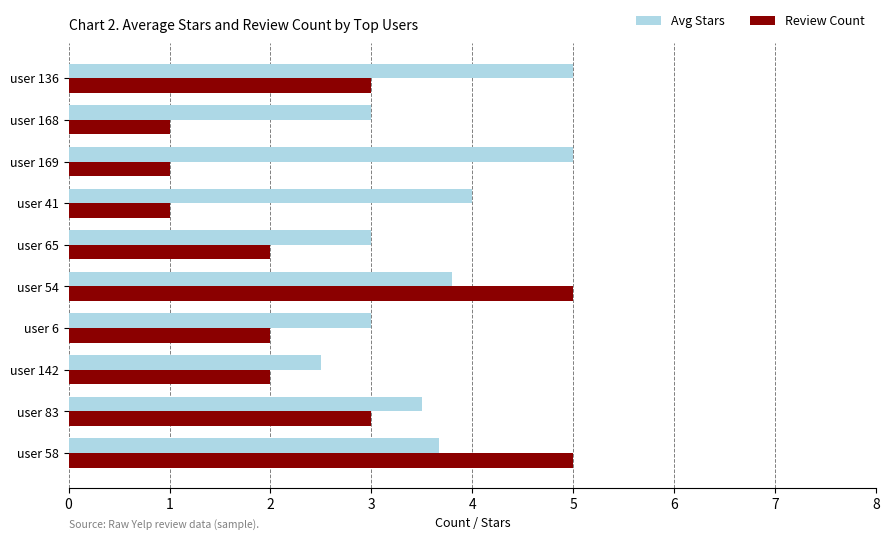

Which series has the largest total across all categories?

Avg Stars